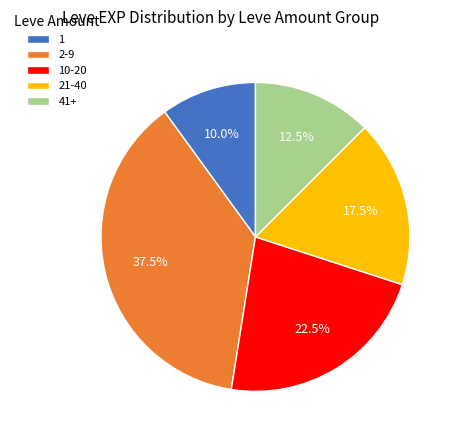

How many slices are in this pie chart?

5